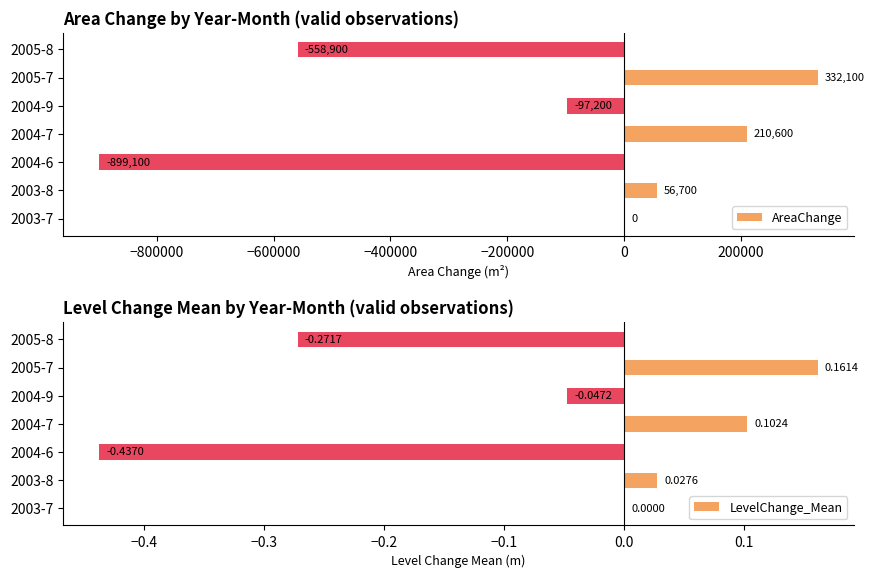

List the series in order of their peak value, lowest first.

LevelChange_Mean, AreaChange